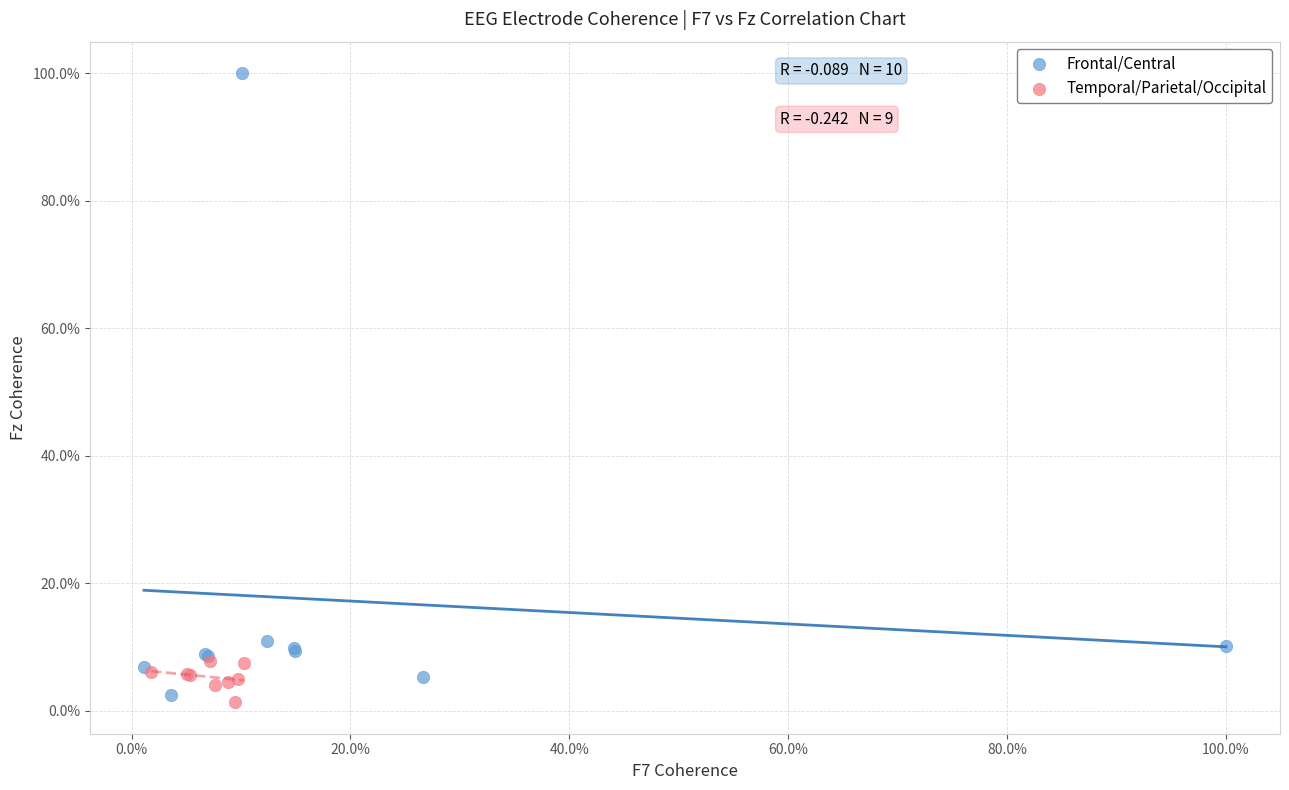

What are all the series names shown in the legend?

Frontal/Central, Temporal/Parietal/Occipital